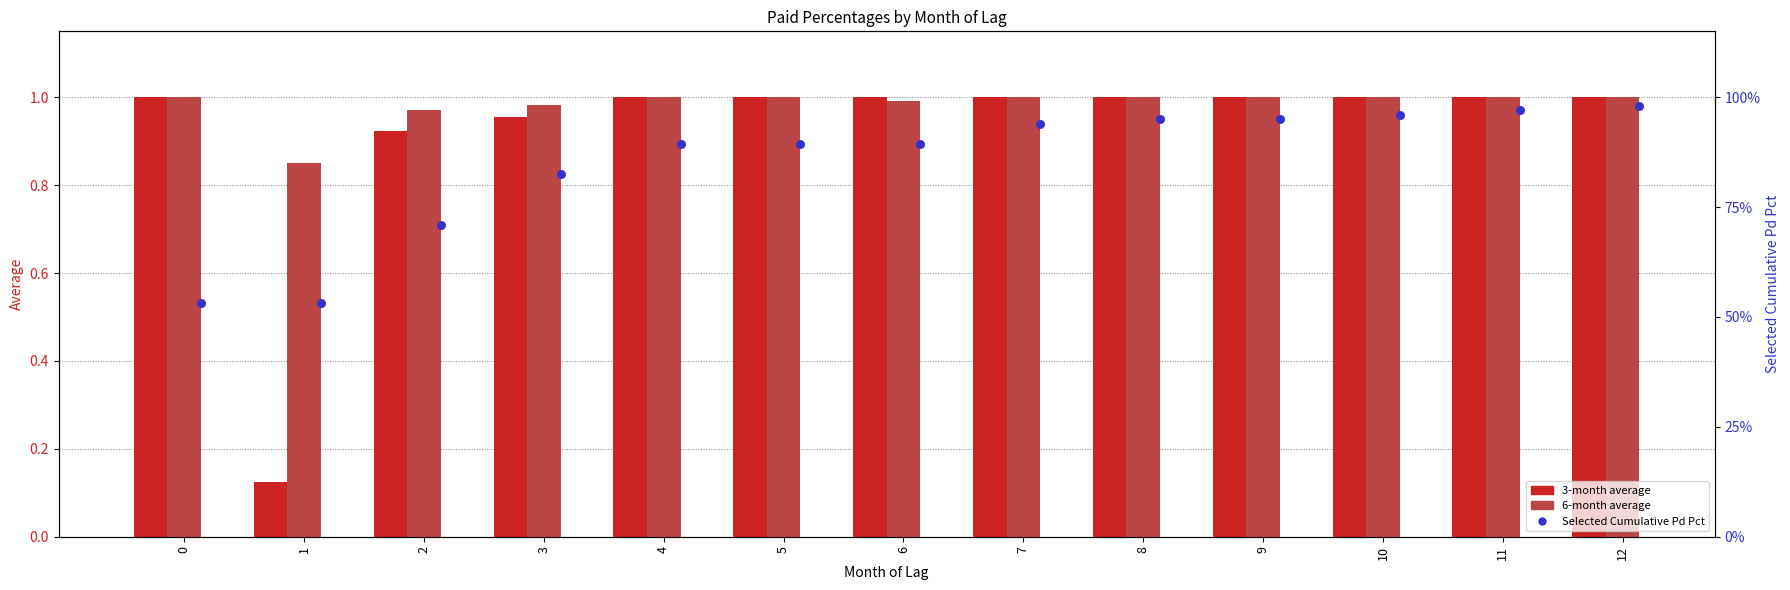

What are all the series names shown in the legend?

3-month average, 6-month average, Selected Cumulative Pd Pct